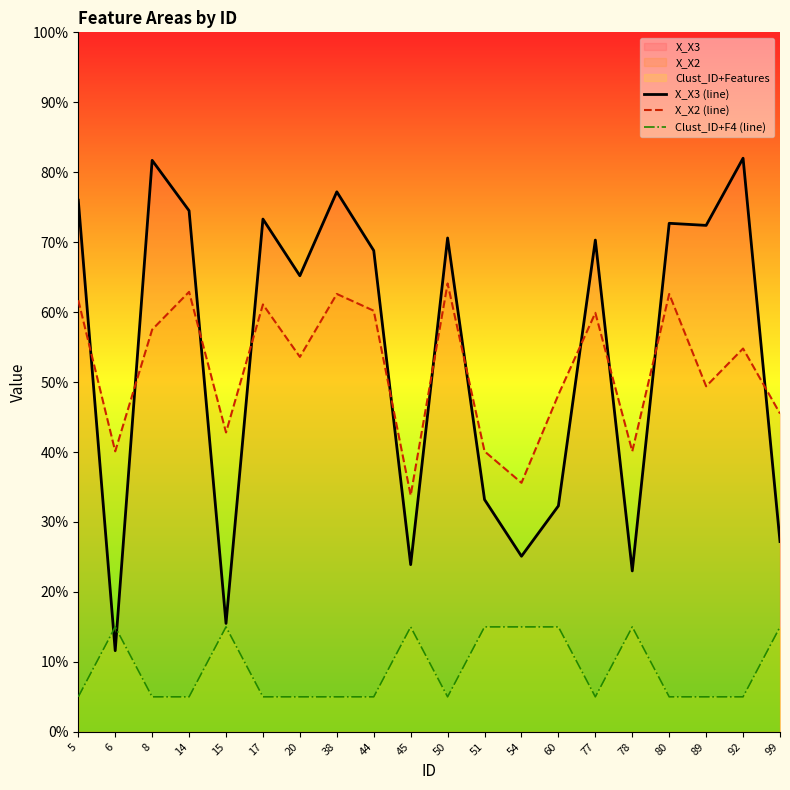

What is the sum of the X_X2 (line) values at 44 and 38?

122.8